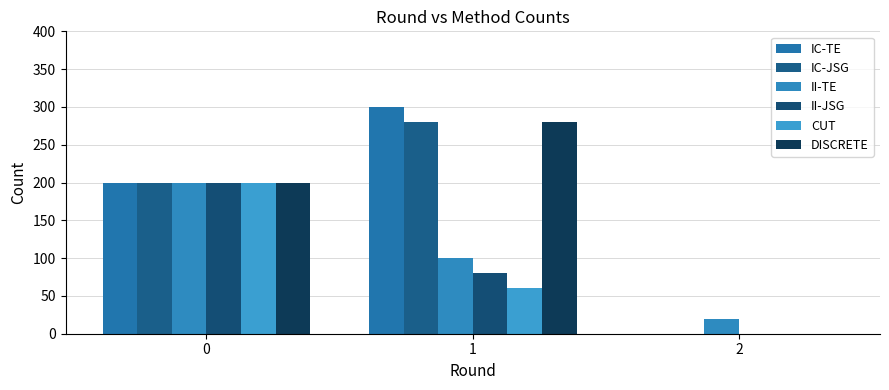

The value of II-TE at 2 is 20. True or false?

True